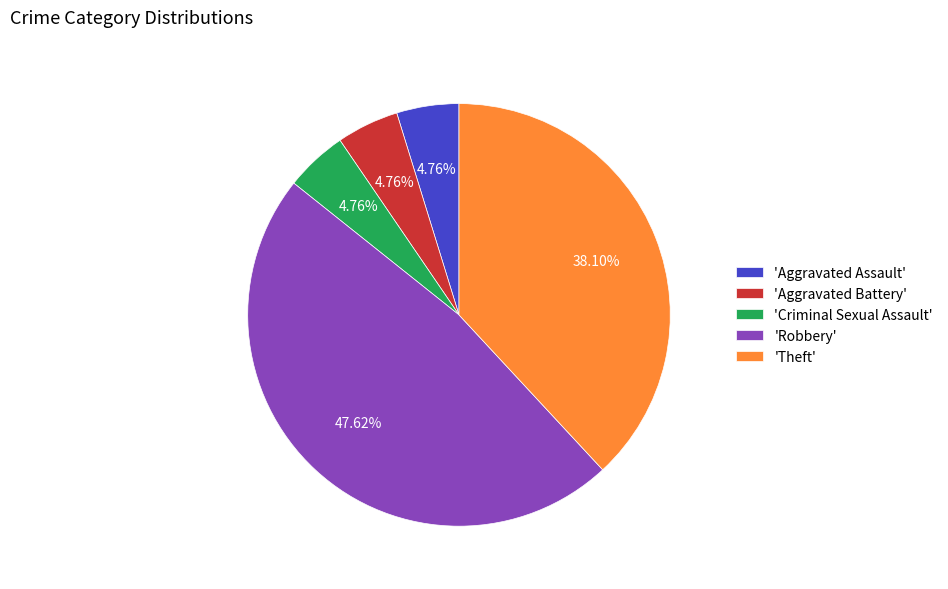

Count the number of slices in the pie.

5